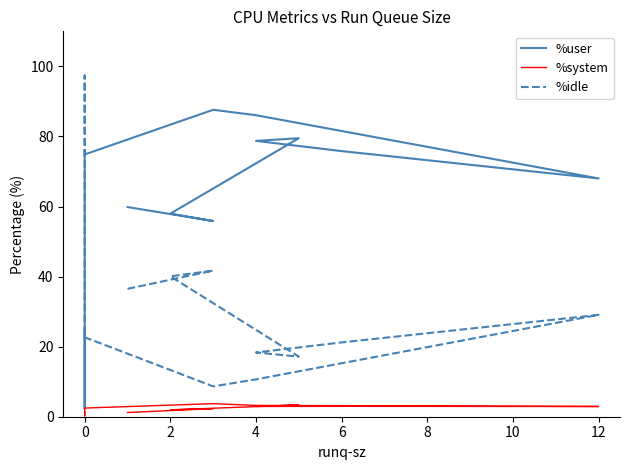

What is the total value across all series at 12?

100.0